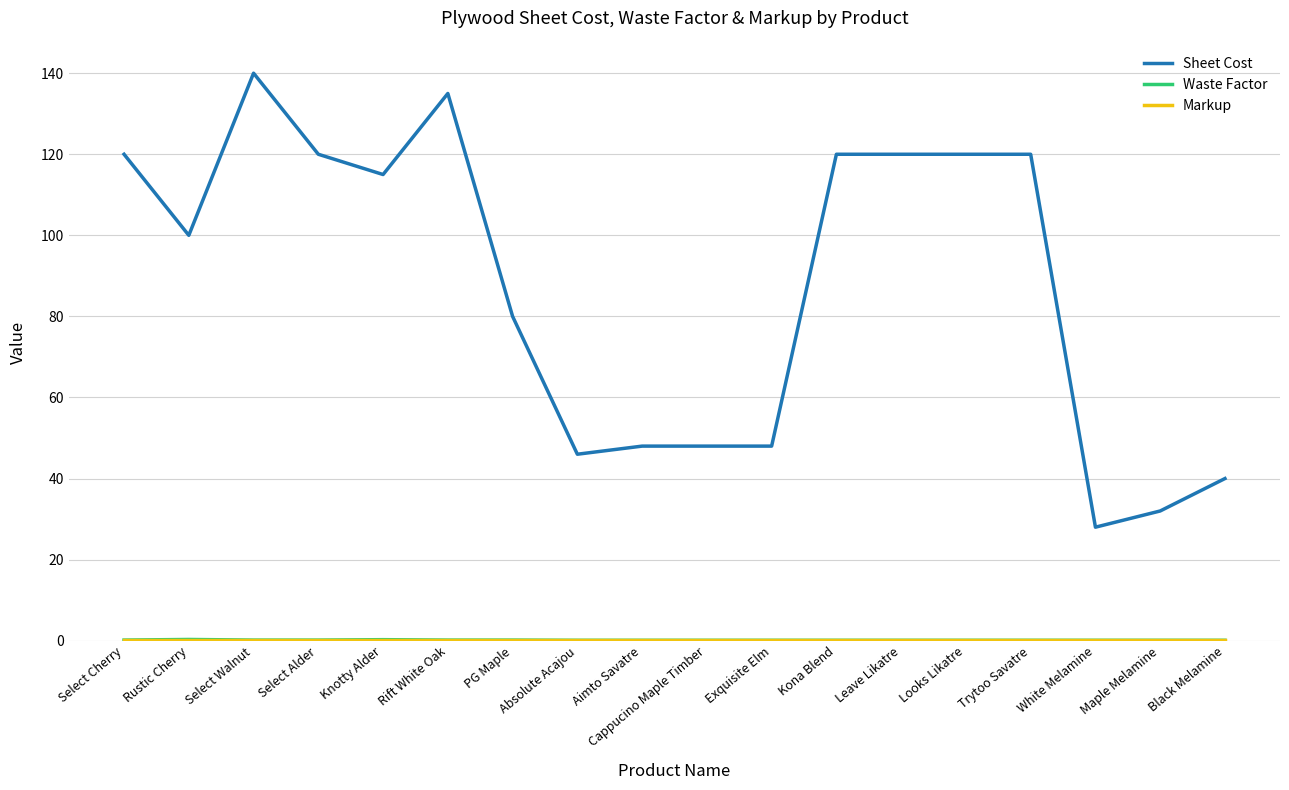

True or false: Sheet Cost has more than 0 interior local peaks.

True